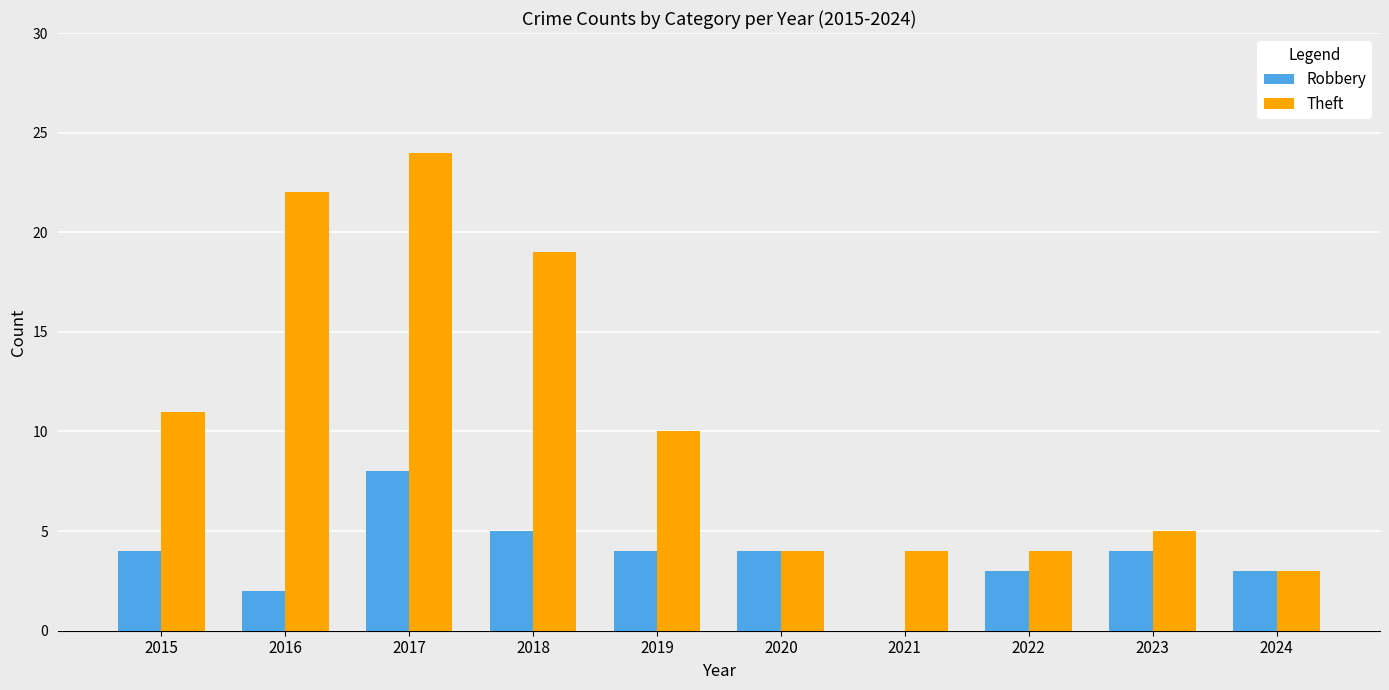

What is the sum of all Theft values?

106